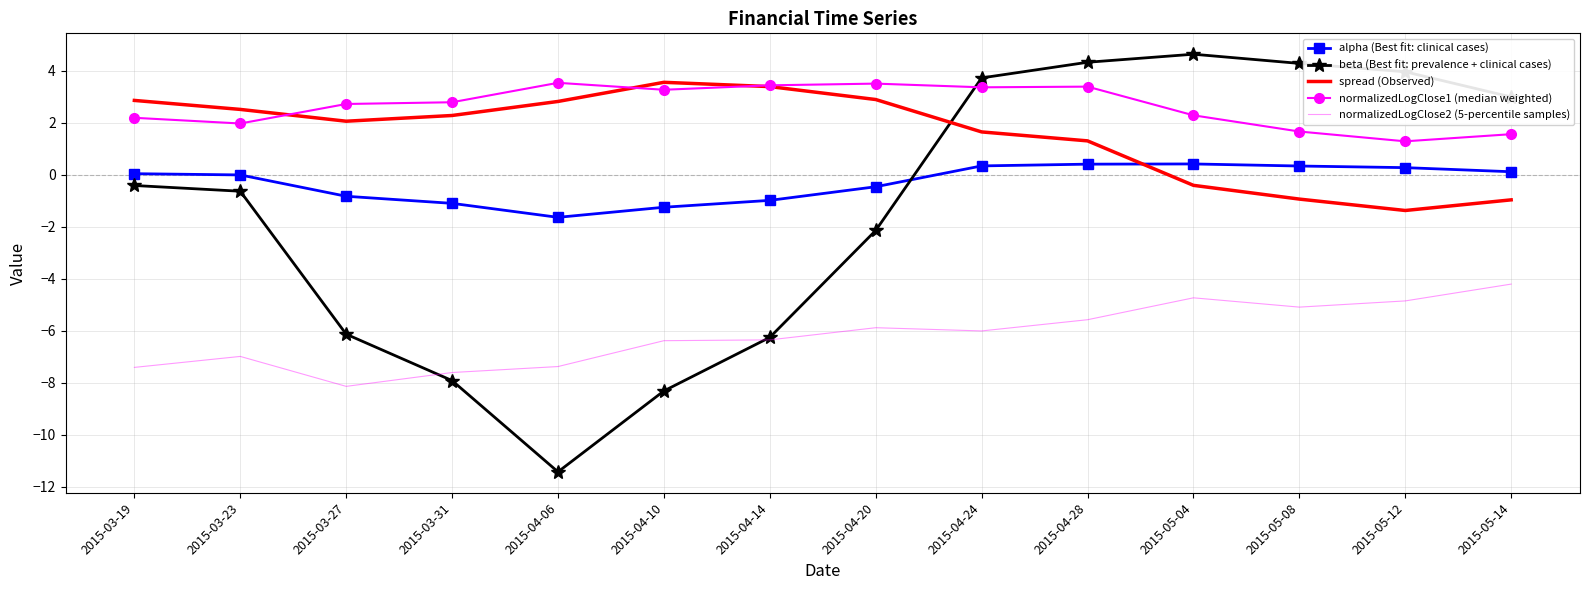

Between which two adjacent categories do beta (Best fit: prevalence + clinical cases) and normalizedLogClose1 (median weighted) first intersect?

2015-04-20 and 2015-04-24